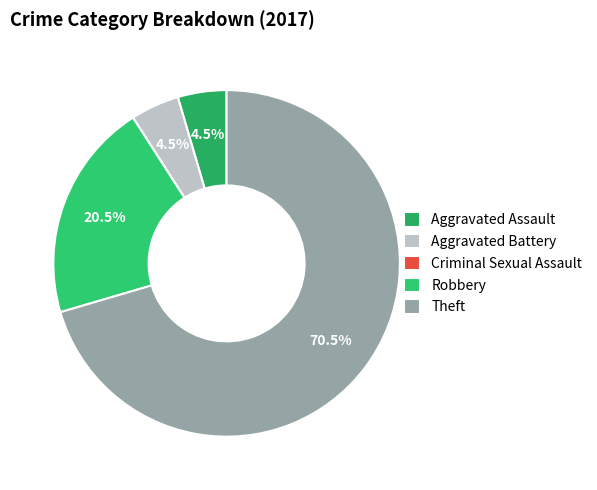

To the nearest percent, what percentage of the pie is Aggravated Battery?

5%